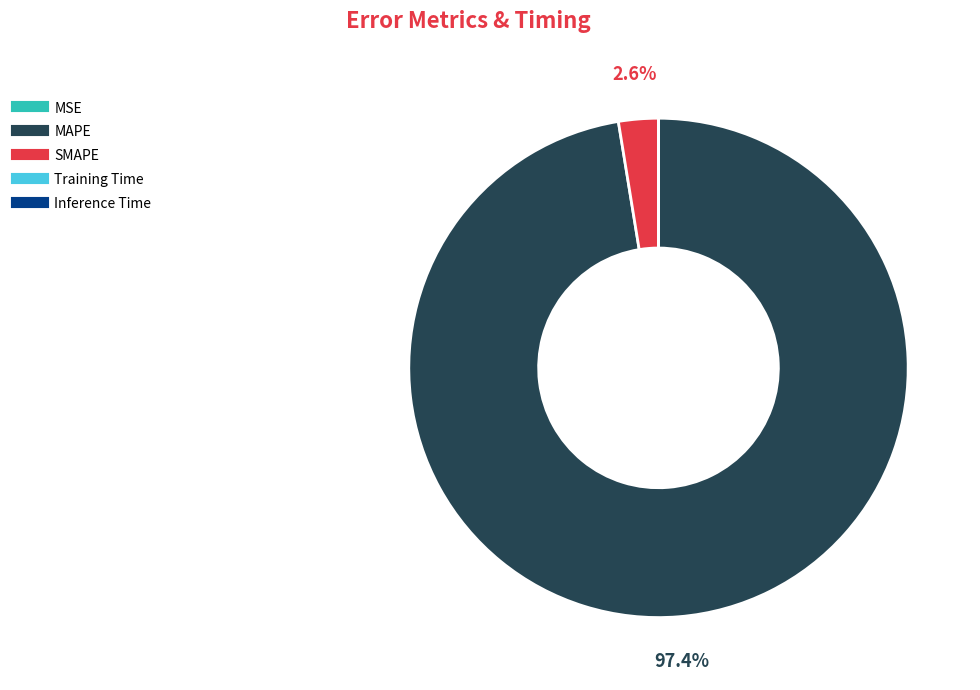

Which has a higher value, MAPE or SMAPE?

MAPE